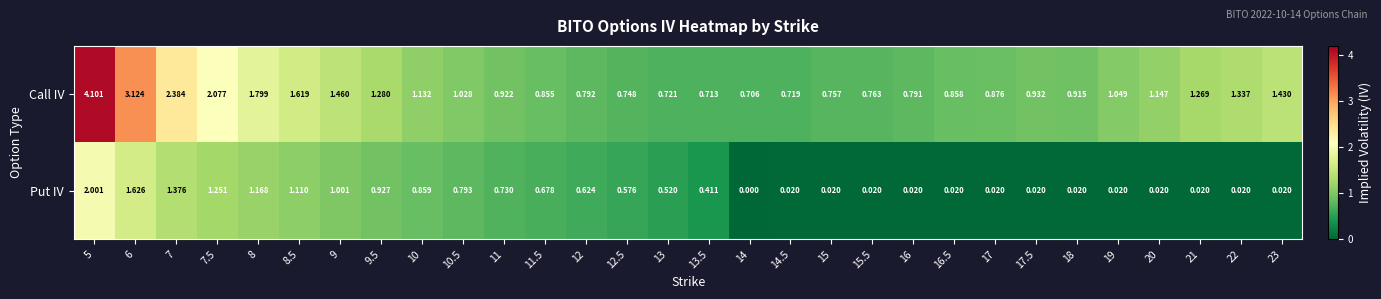

Rank the series by their maximum value, from lowest to highest.

Put IV, Call IV